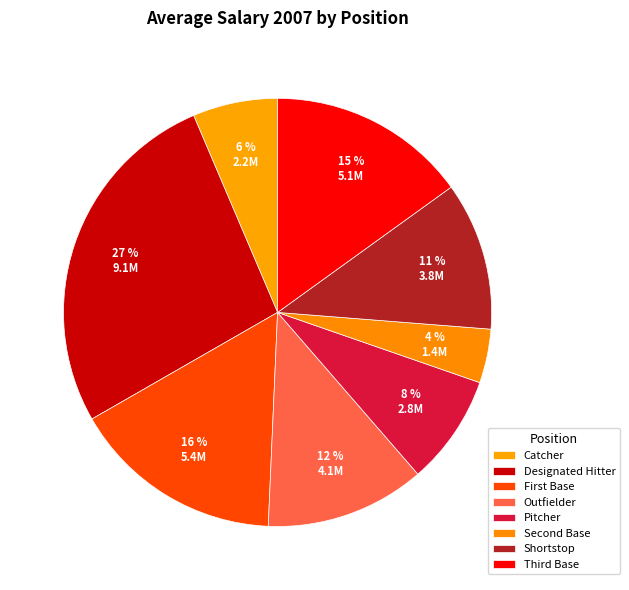

Does Catcher represent more than half of the total?

No